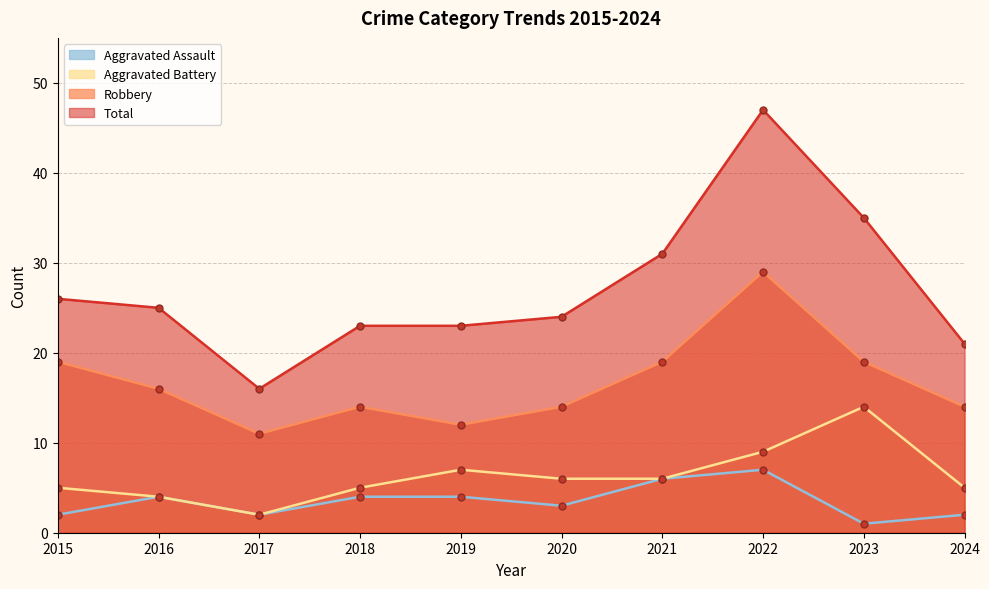

At how many categories does at least one series exceed 2?

10